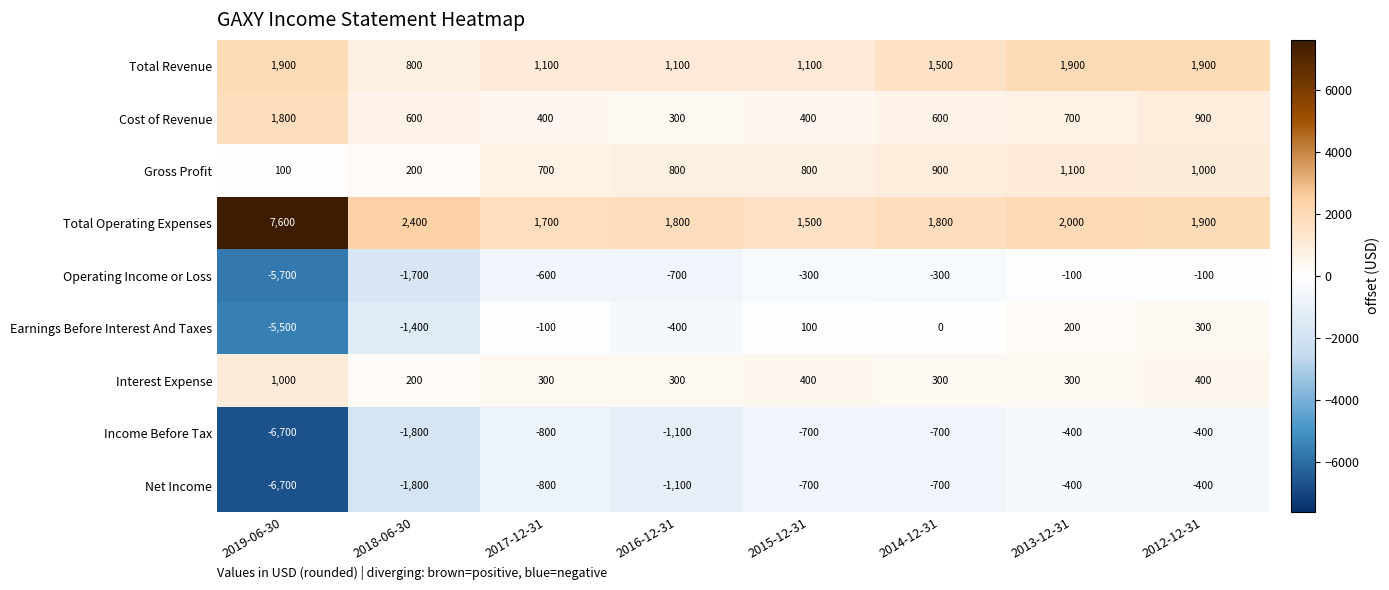

Which category has the highest value in the Gross Profit series?

2013-12-31